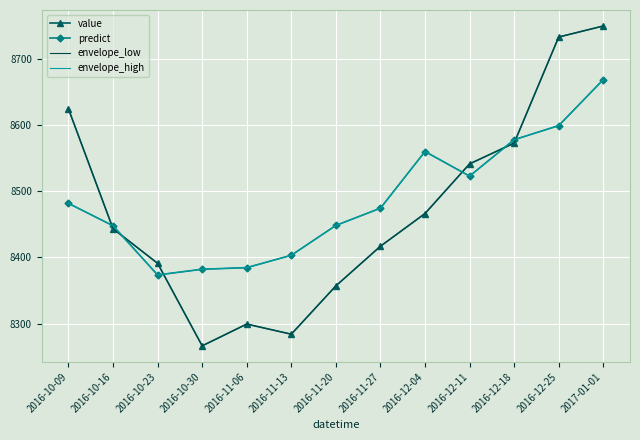

At which category is the sum across all series the highest?

2017-01-01